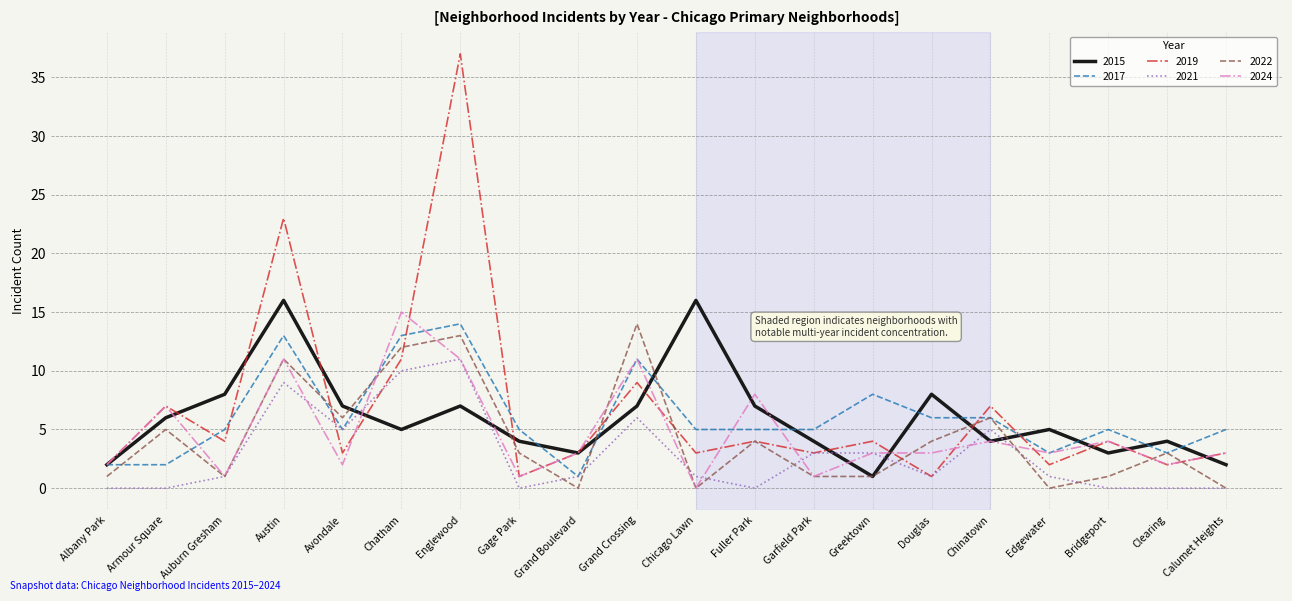

Is this an area chart (filled region under the line)?

No